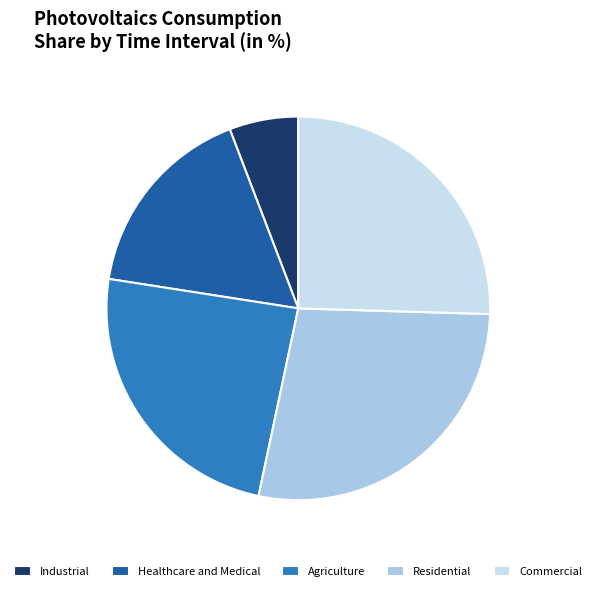

Is the sum of Residential and Agriculture greater than half?

Yes